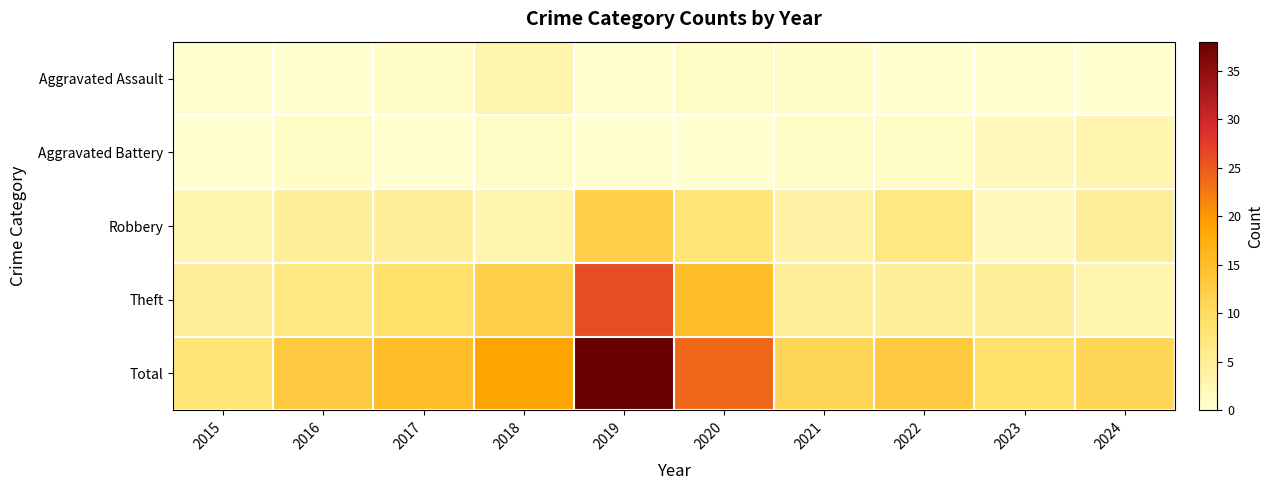

Which has a higher value, 2024 or 2021?

2021